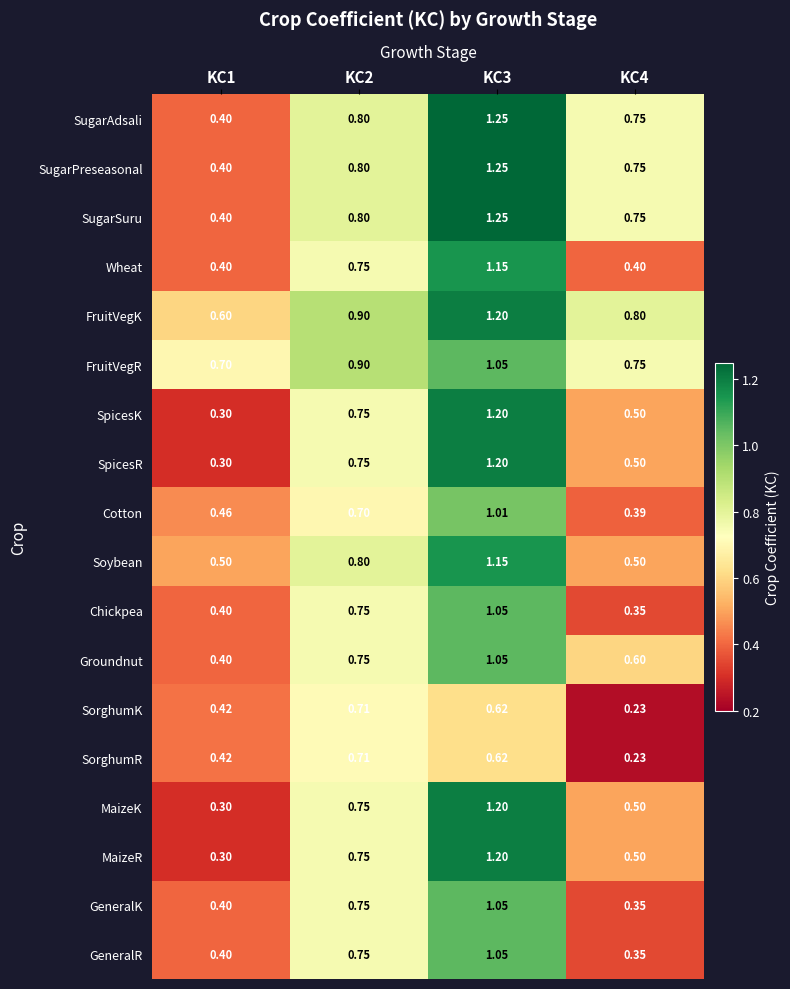

Is the value of FruitVegK at KC1 greater than the value of SugarAdsali at KC2?

No